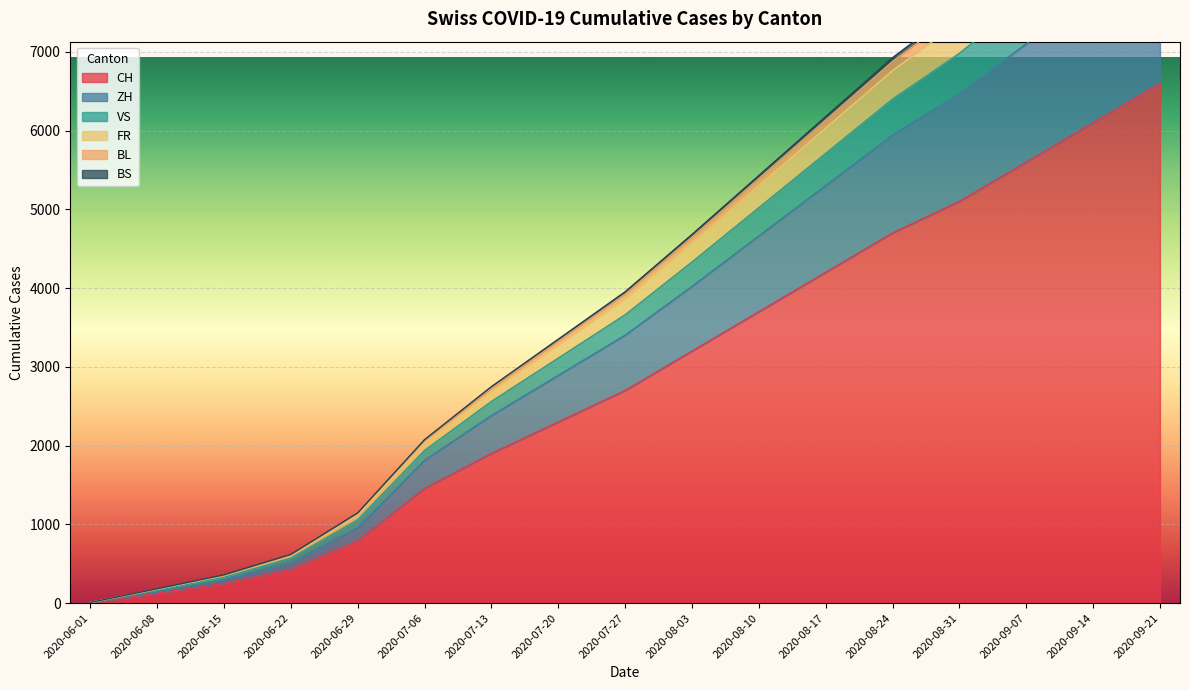

Between 2020-06-22 and 2020-08-10, which is larger?

2020-08-10